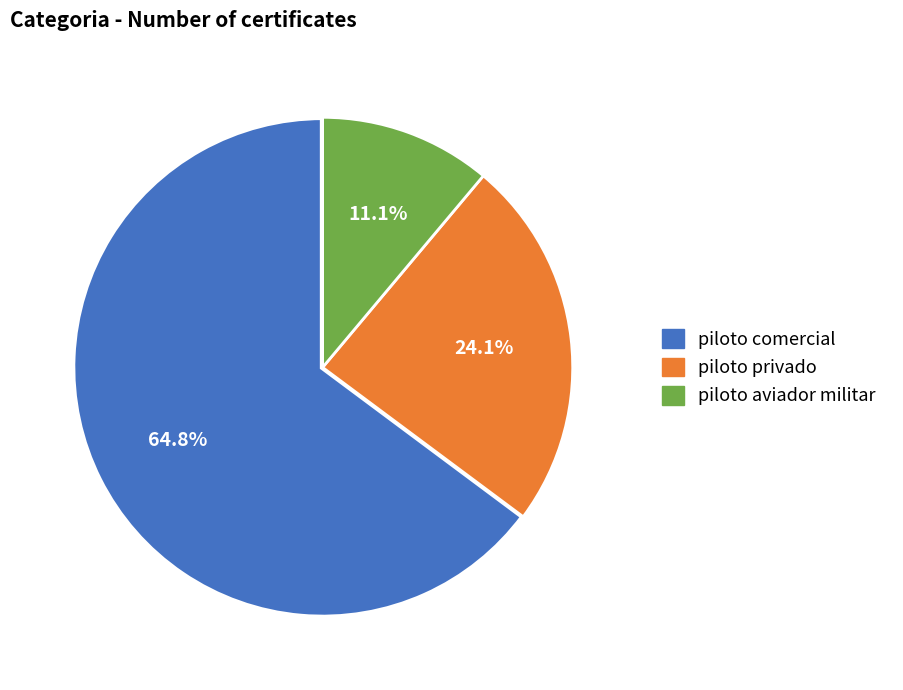

Which has a higher value, piloto comercial or piloto privado?

piloto comercial